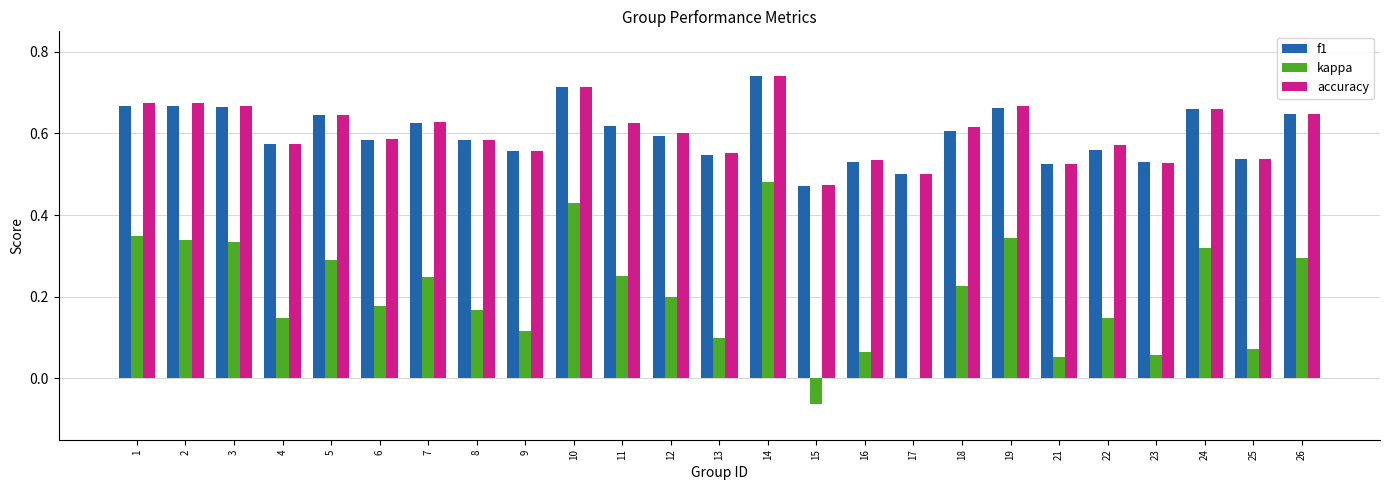

The value of kappa at 17 is -0.3. True or false?

False